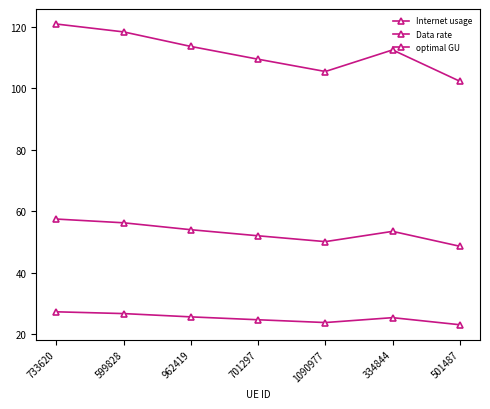

Is the value of optimal GU at 334844 greater than the value of Data rate at 962419?

Yes